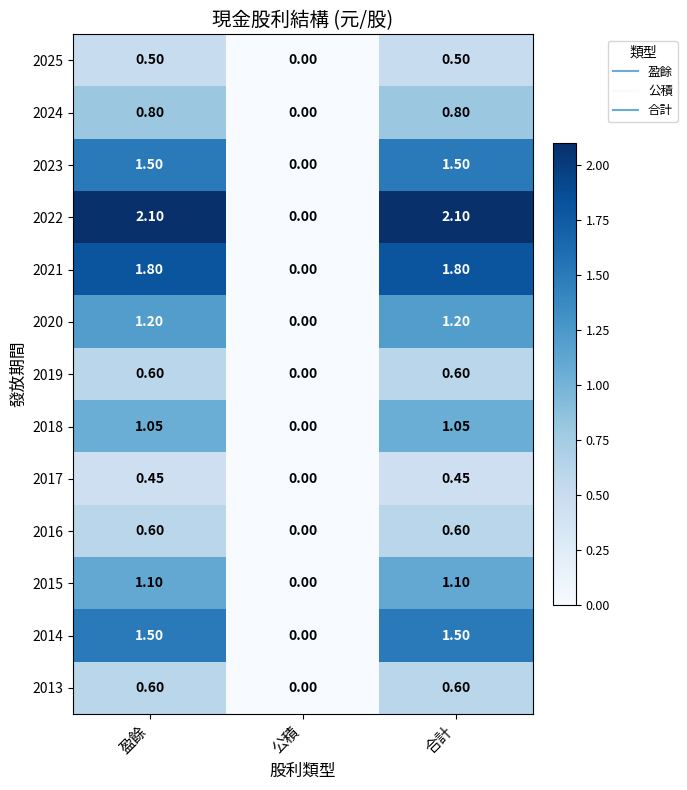

Where is 2024 nearest to the value 0?

公積